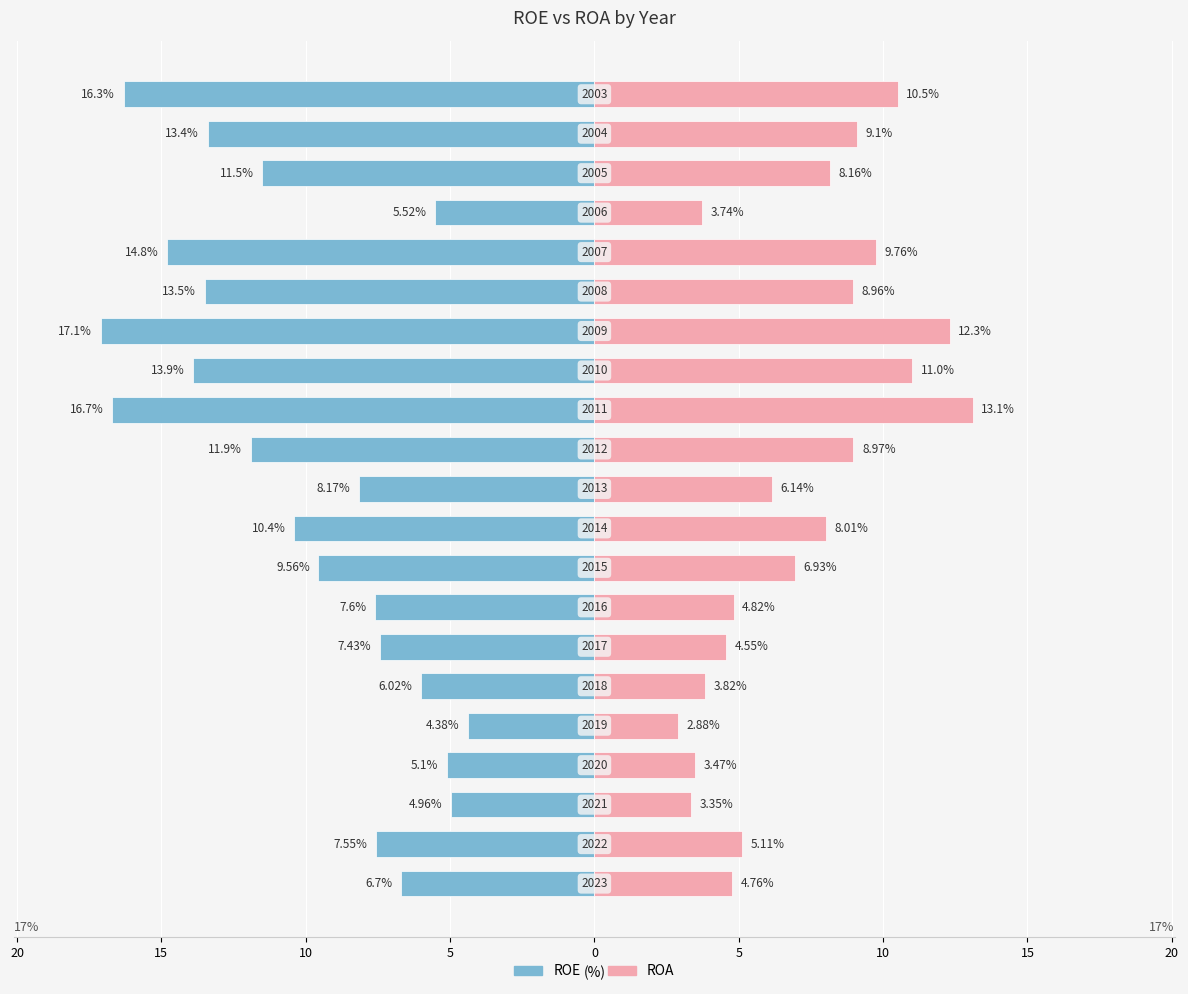

What is the spread (max minus min) of values at 20?

12.7